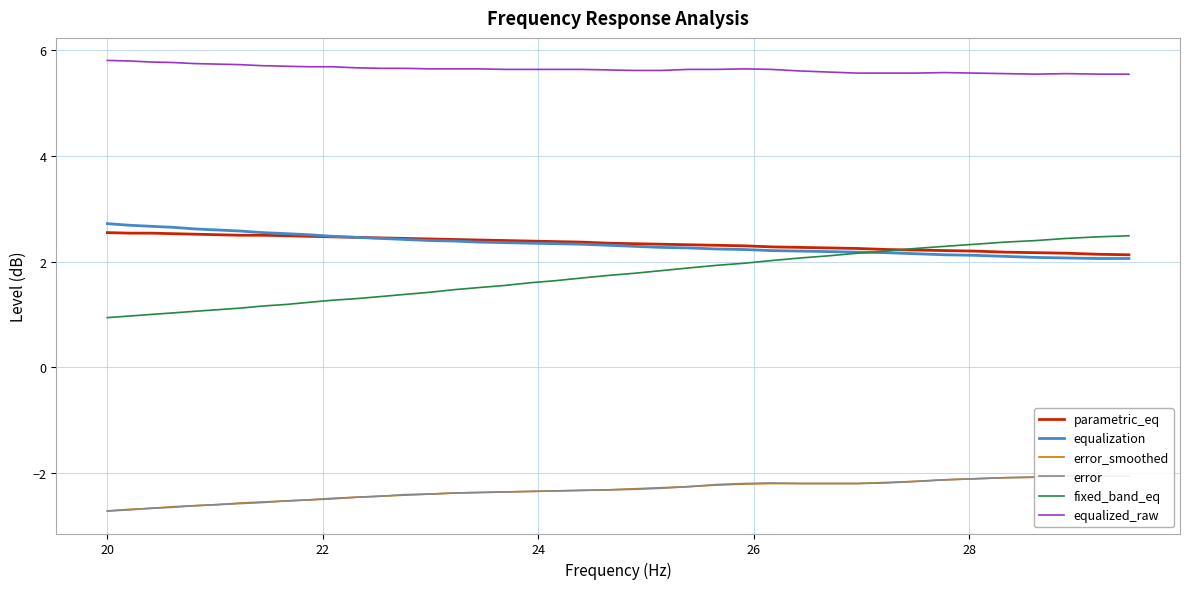

True or false: equalized_raw and parametric_eq cross at least once.

False